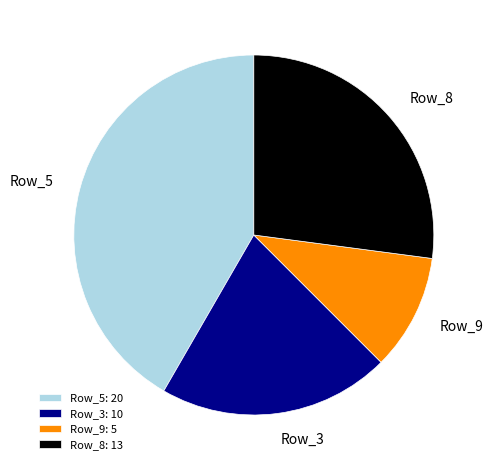

True or false: Row_5: 20 accounts for 42% of the total.

True